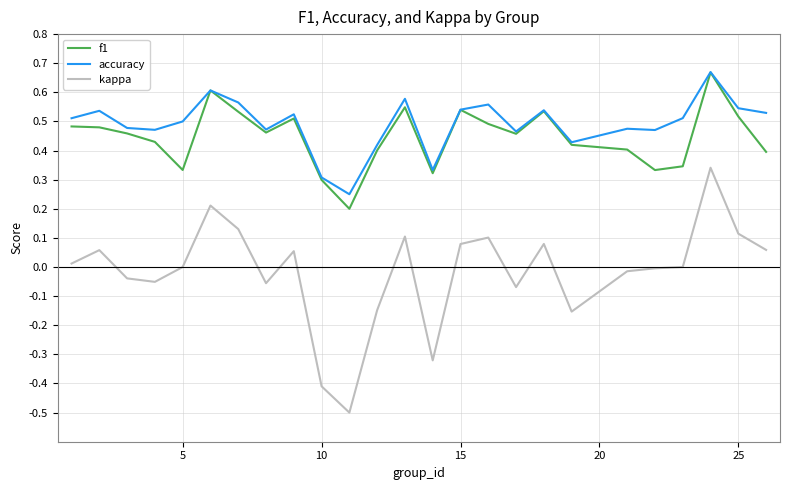

Which series has the widest spread of values?

kappa